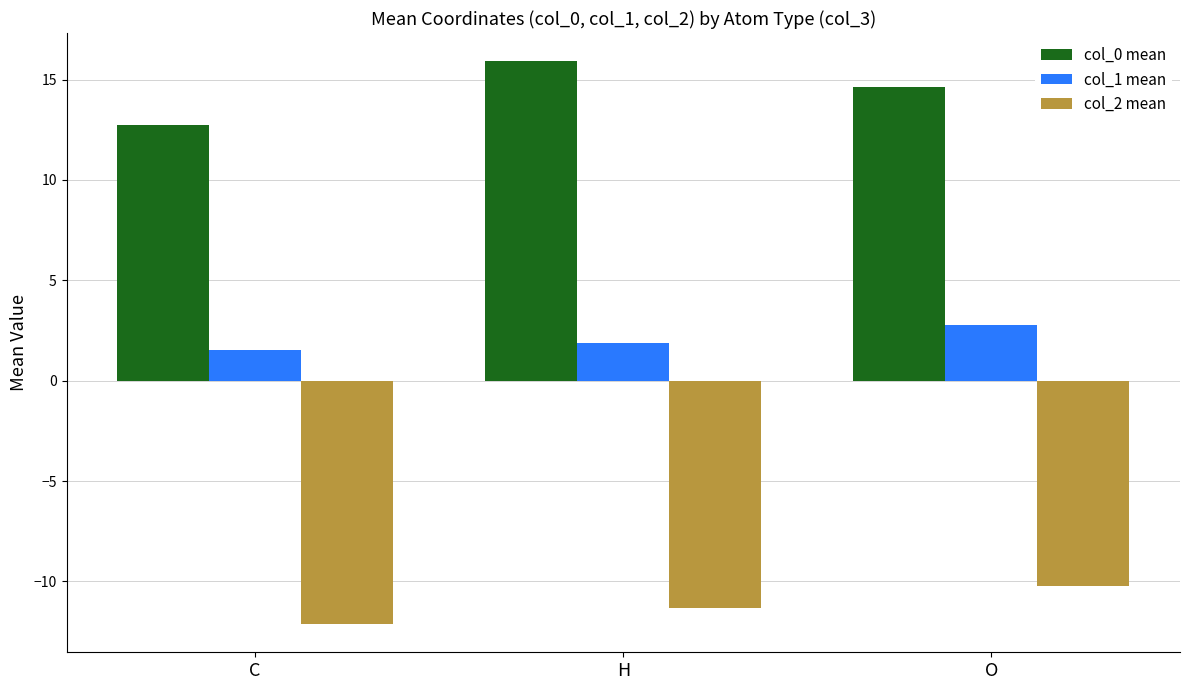

What is the difference between the maximum and minimum values in the col_2 mean series?

1.9